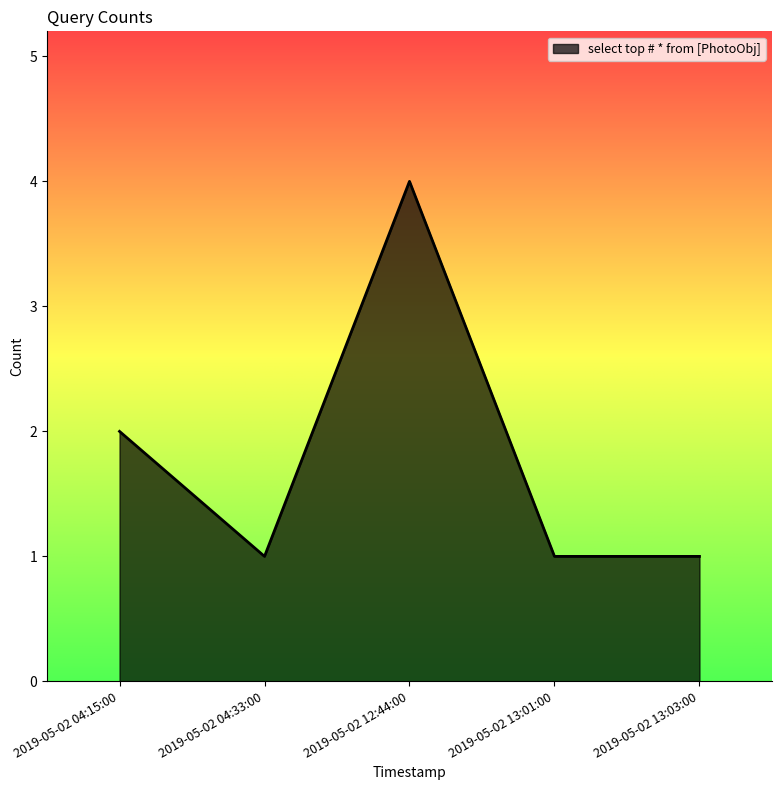

What position from the right is 2019-05-02 13:03:00?

1